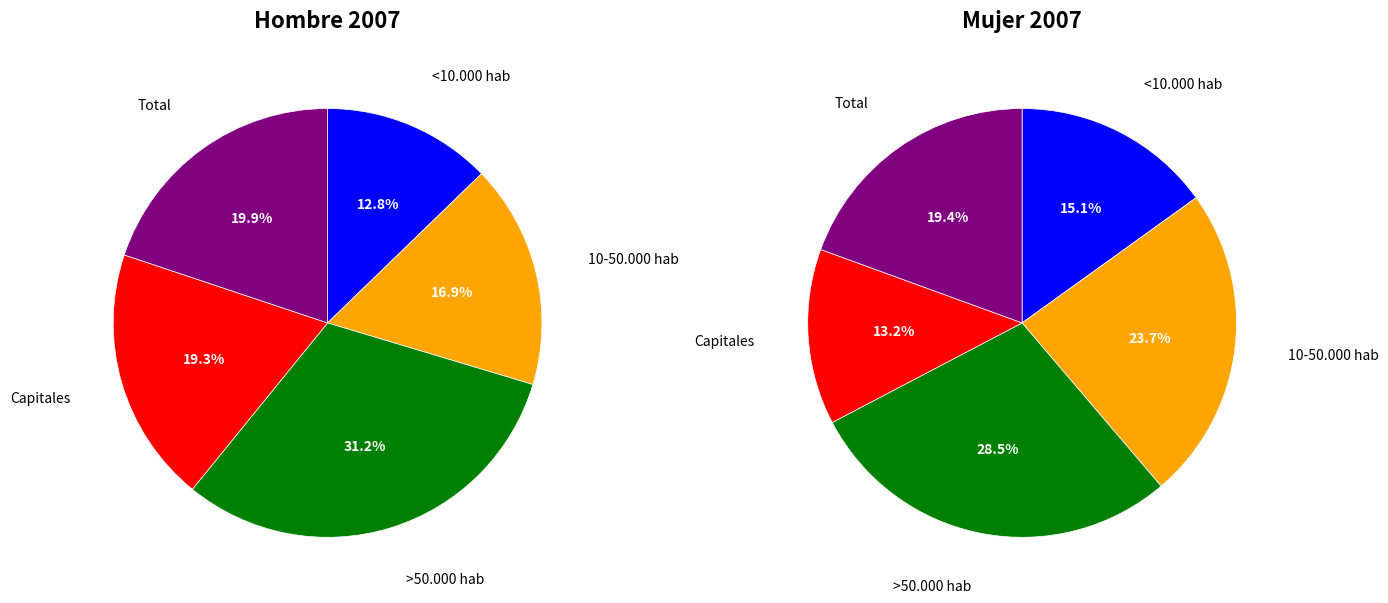

Does >50.000 hab account for over 50% of the chart?

No